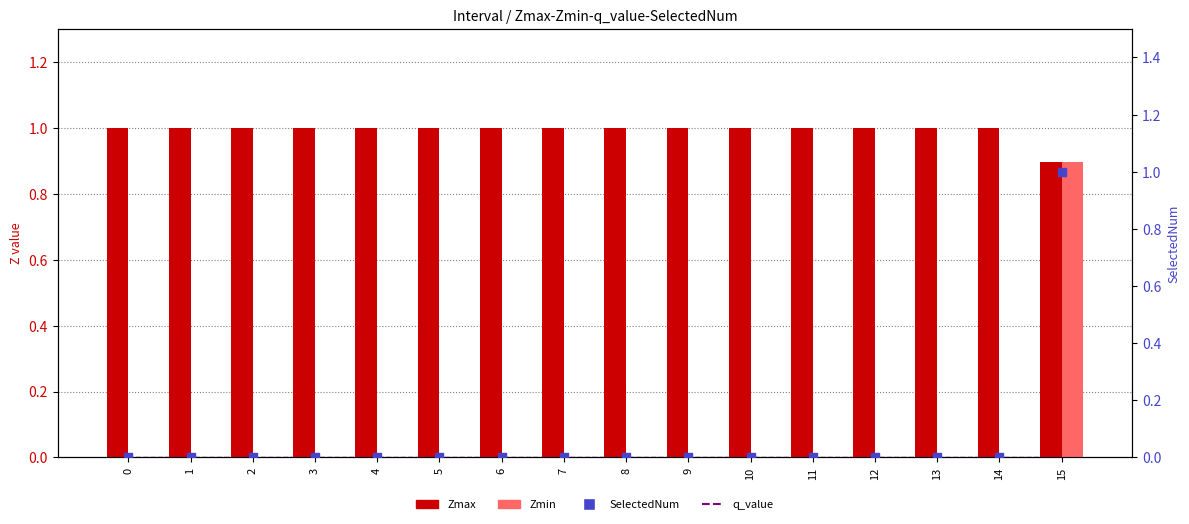

At how many categories does at least one series exceed 0?

16